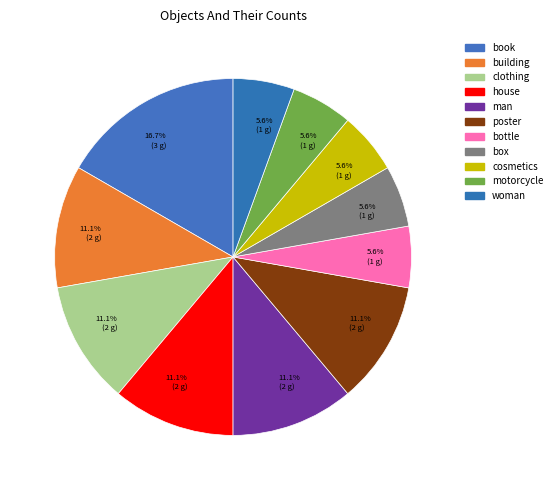

True or false: cosmetics accounts for 6% of the total.

True